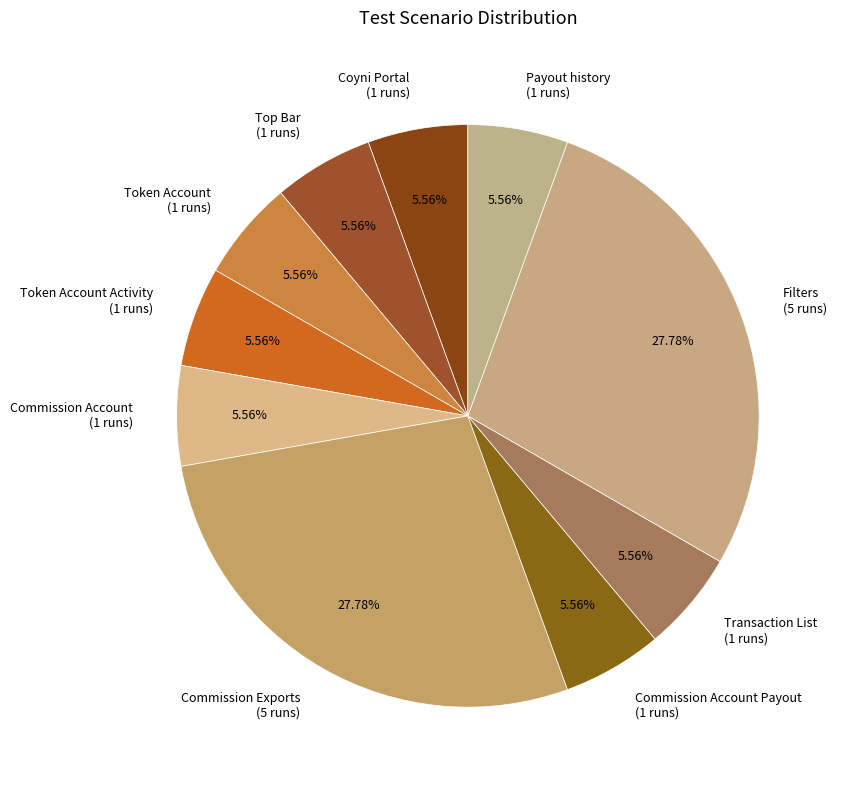

Is there a majority slice in this chart?

No